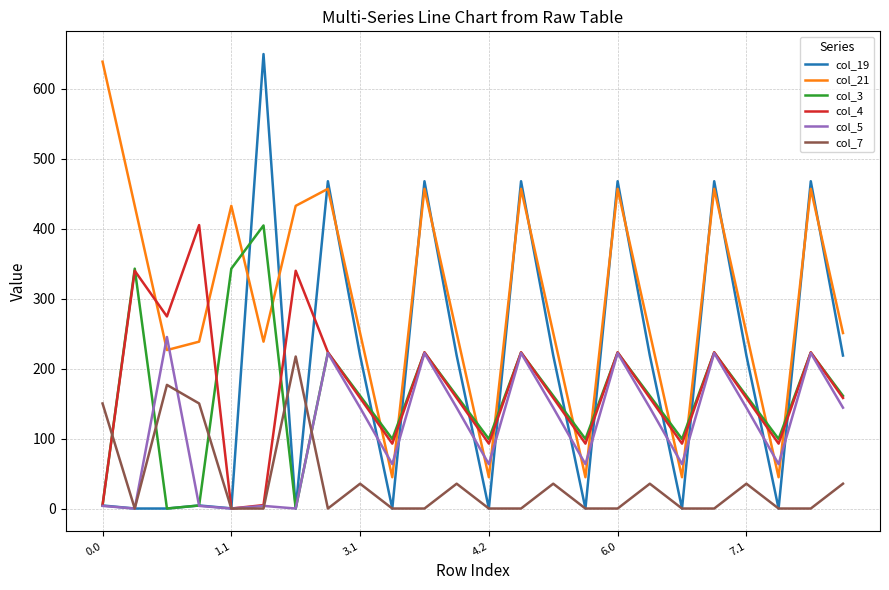

Which series has the largest range (max minus min)?

col_19